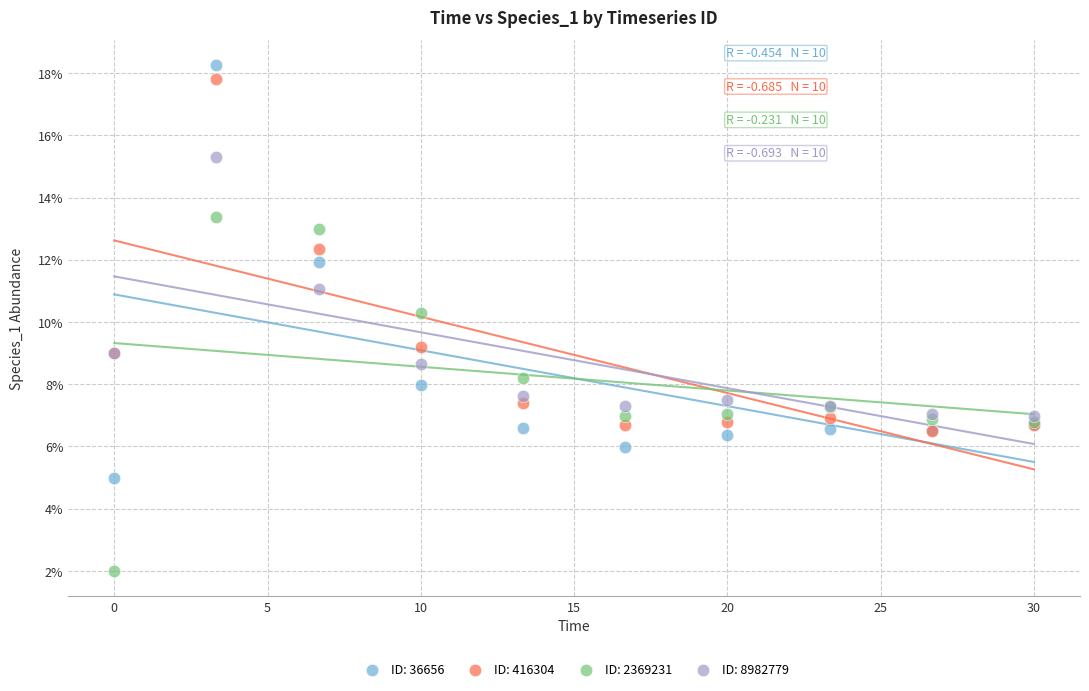

What are all the series names shown in the legend?

ID: 36656, ID: 416304, ID: 2369231, ID: 8982779